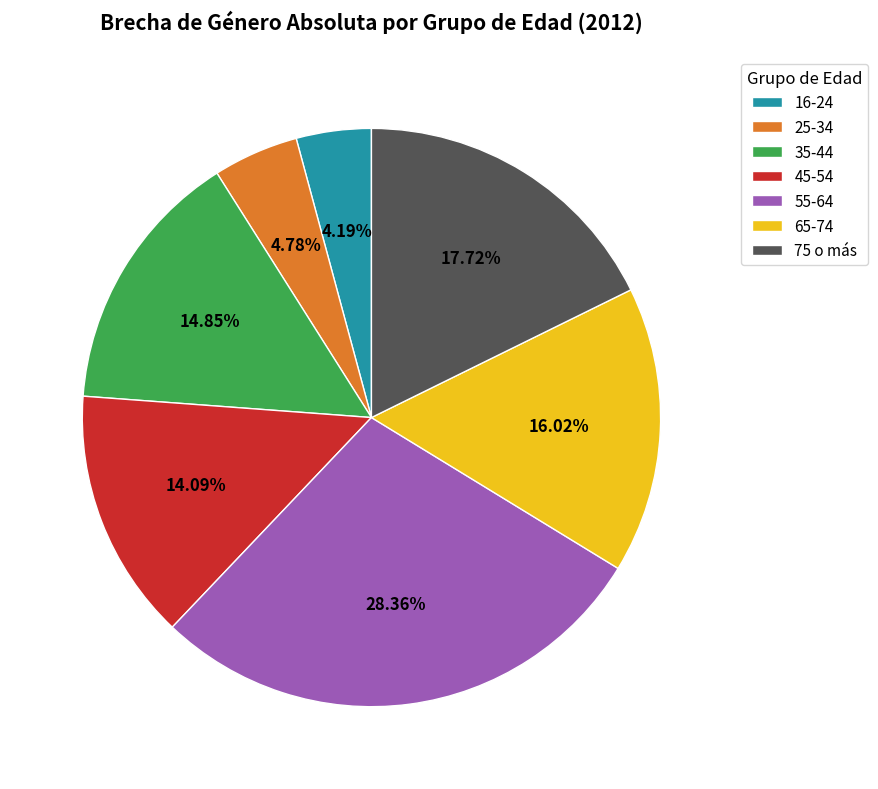

To the nearest percent, what is the average slice percentage?

14%